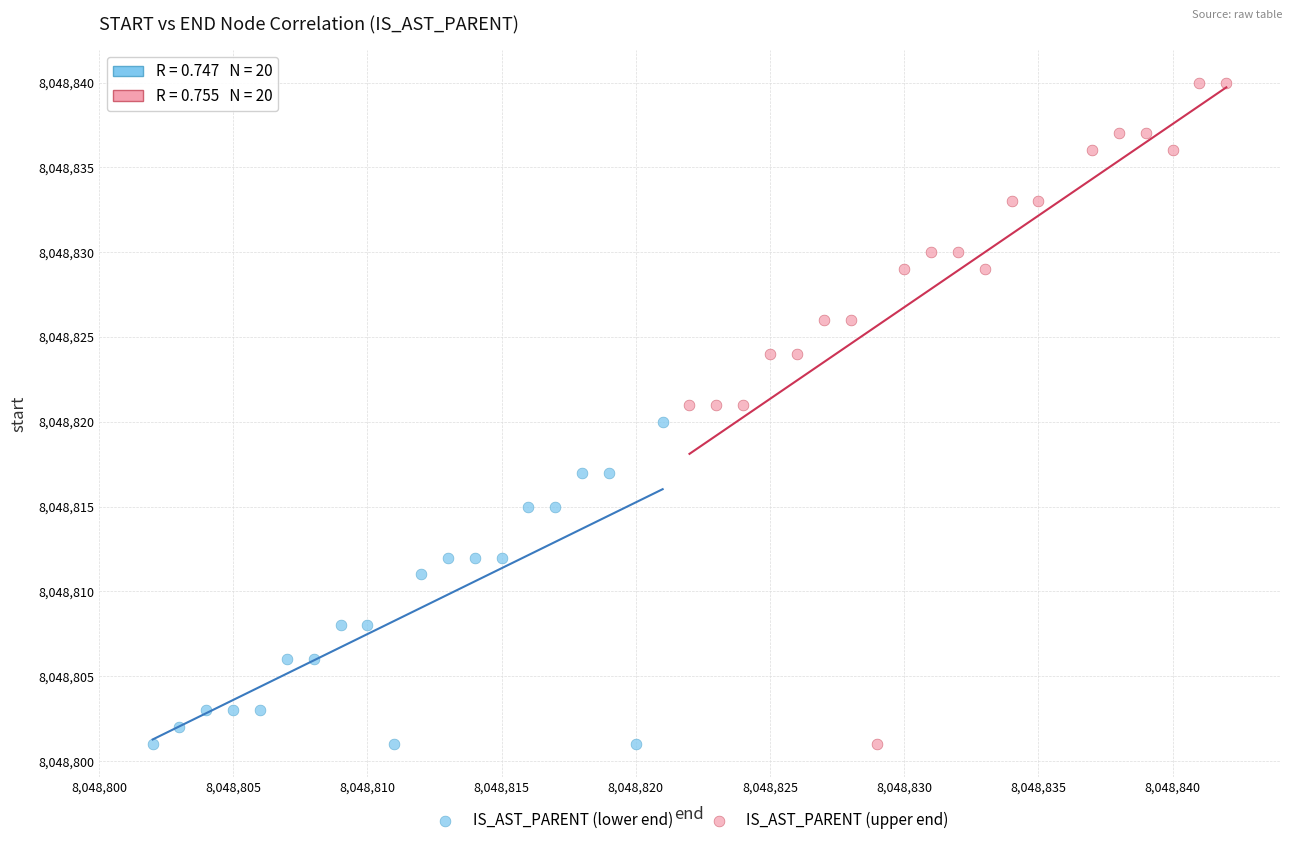

Which series has the widest spread of Y values?

IS_AST_PARENT (upper end)